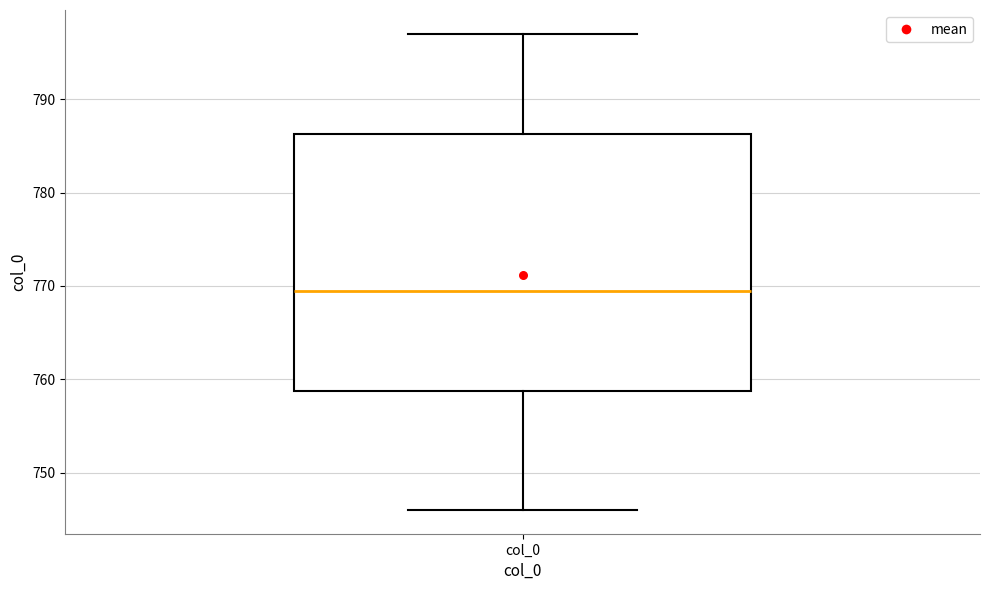

Read this box plot against the y-axis: the position of the median line, the range covered by the box, and the ends of both whiskers. The values are not printed on the chart, so give them approximately, as read against the axis.

median 770, box 759 to 786, whiskers 746 to 797